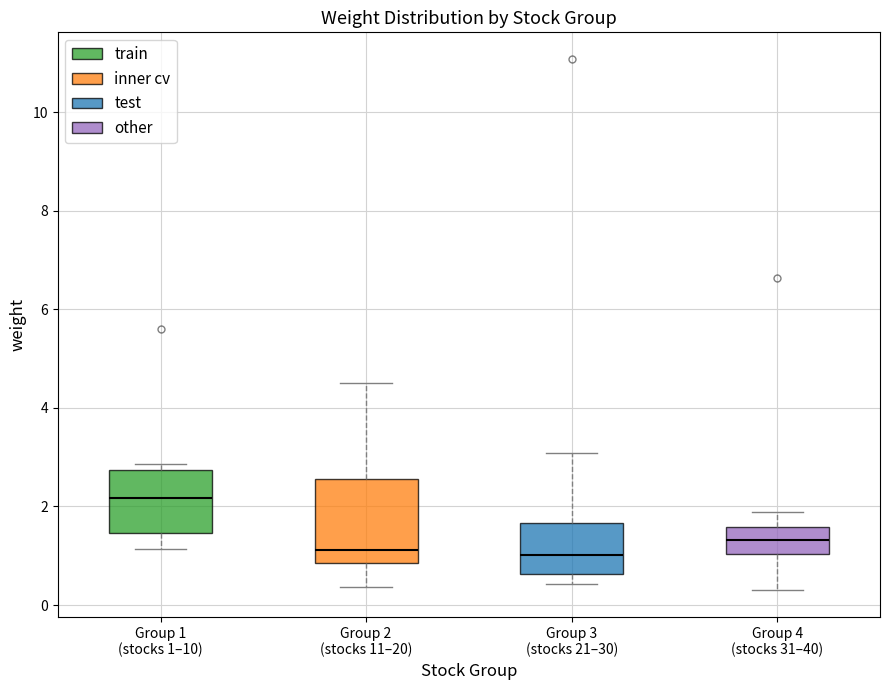

Reading left to right, transcribe this box plot: for each box, give where its median line is, the range the box spans, and where its two whiskers end, as read against the y-axis. The values are not printed on the chart, so give them approximately, as read against the axis.

Group 1 (stocks 1–10): median 2.2, box 1.4 to 2.8, whiskers 1.2 to 2.8 (just above the box's upper edge)
Group 2 (stocks 11–20): median 1.2, box 0.8 to 2.6, whiskers 0.4 to 4.6
Group 3 (stocks 21–30): median 1.0, box 0.6 to 1.6, whiskers 0.4 to 3.0
Group 4 (stocks 31–40): median 1.4, box 1.0 to 1.6, whiskers 0.4 to 1.8